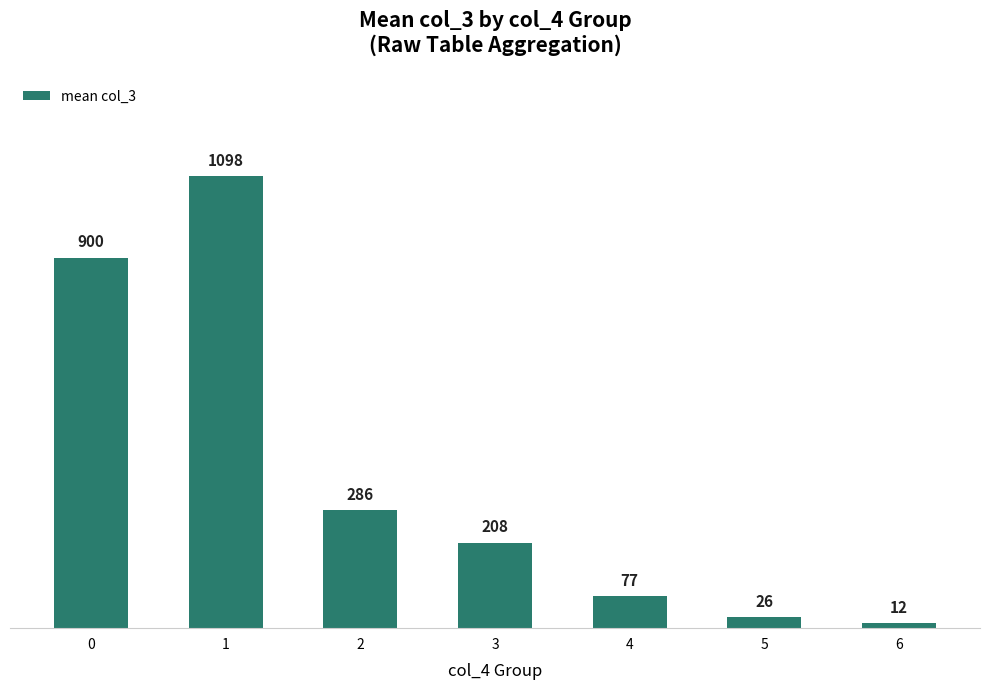

Where is the data nearest to the value 555?

2